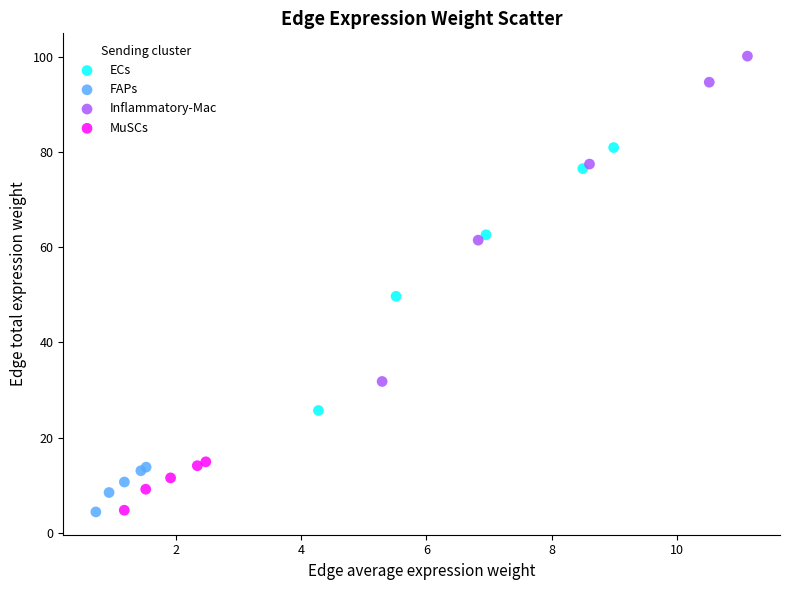

Which series reaches the maximum Y coordinate?

Inflammatory-Mac